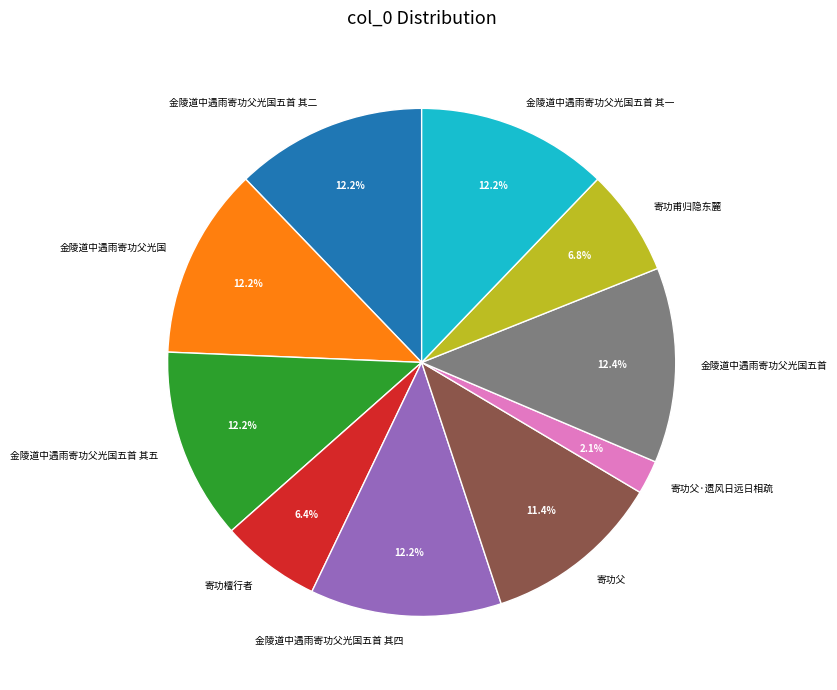

Count the number of slices in the pie.

10